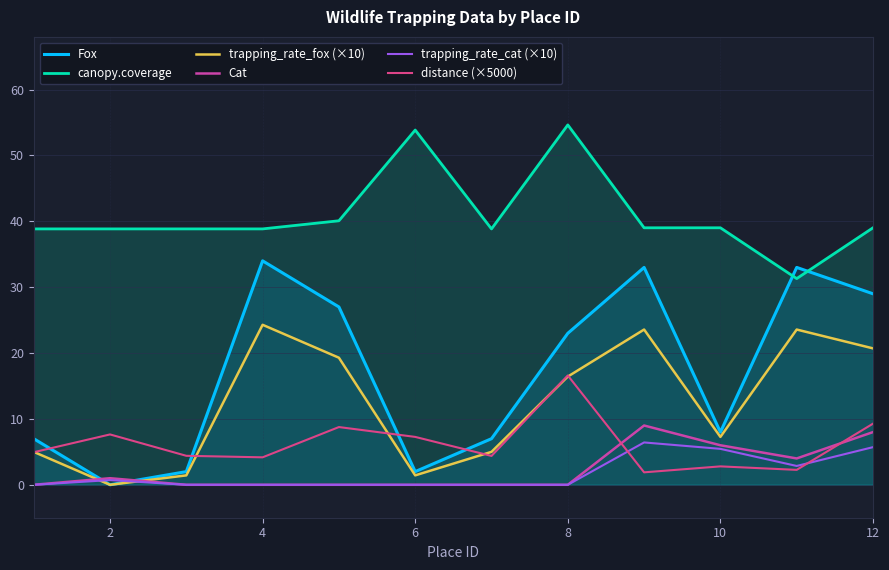

What is the difference between the highest and lowest values at 12?

33.3